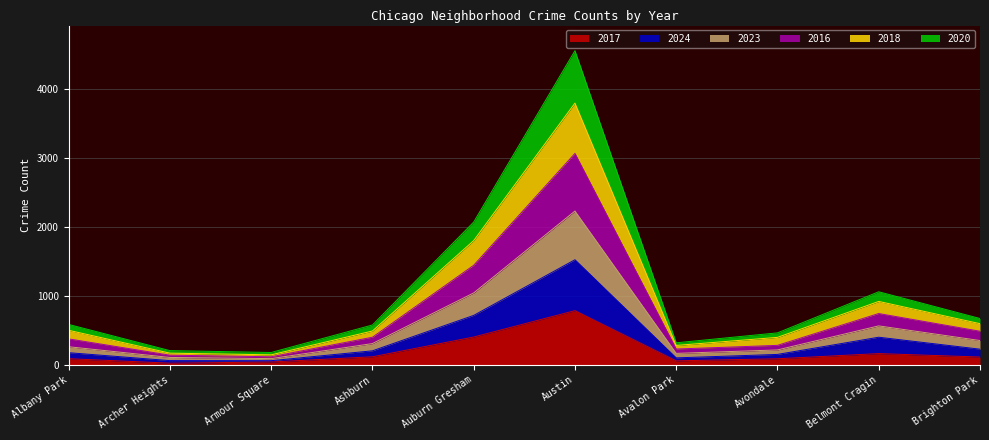

At which category does the chart reach its peak across all series?

Austin